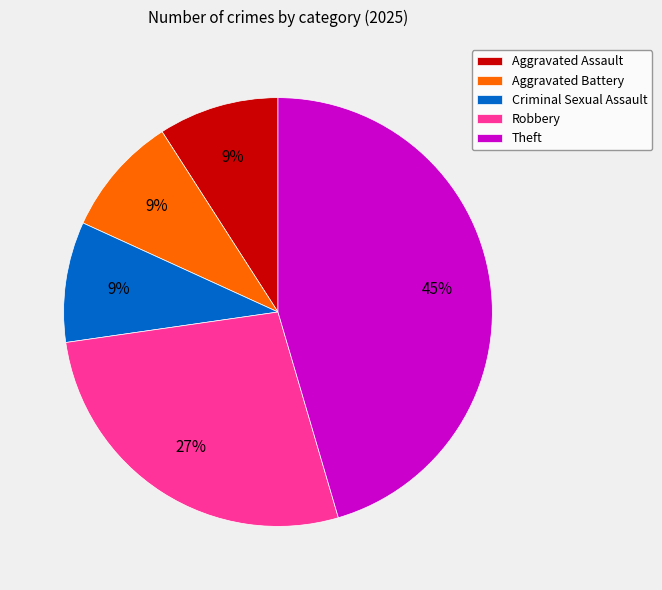

How many slices are in this pie chart?

5